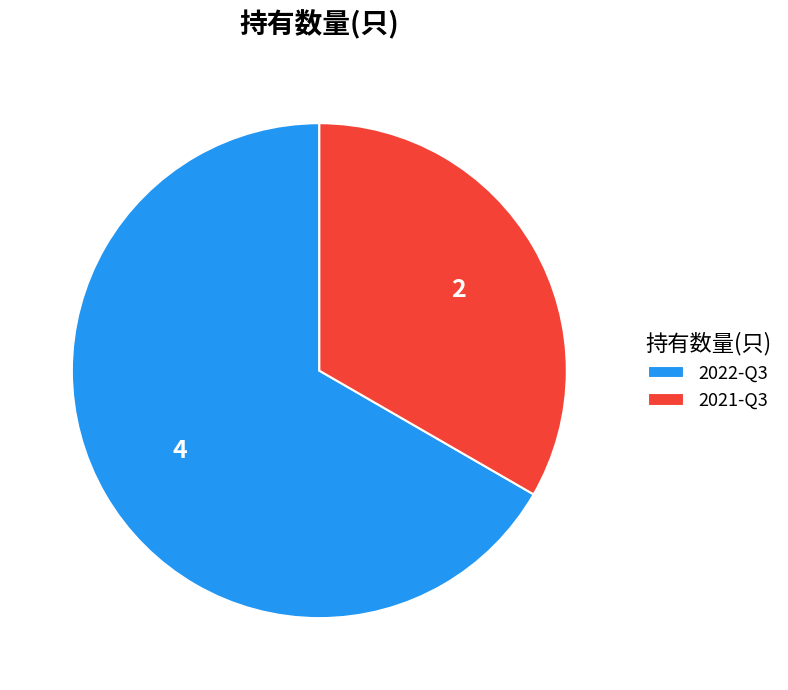

Is 2022-Q3 the majority of the pie?

Yes